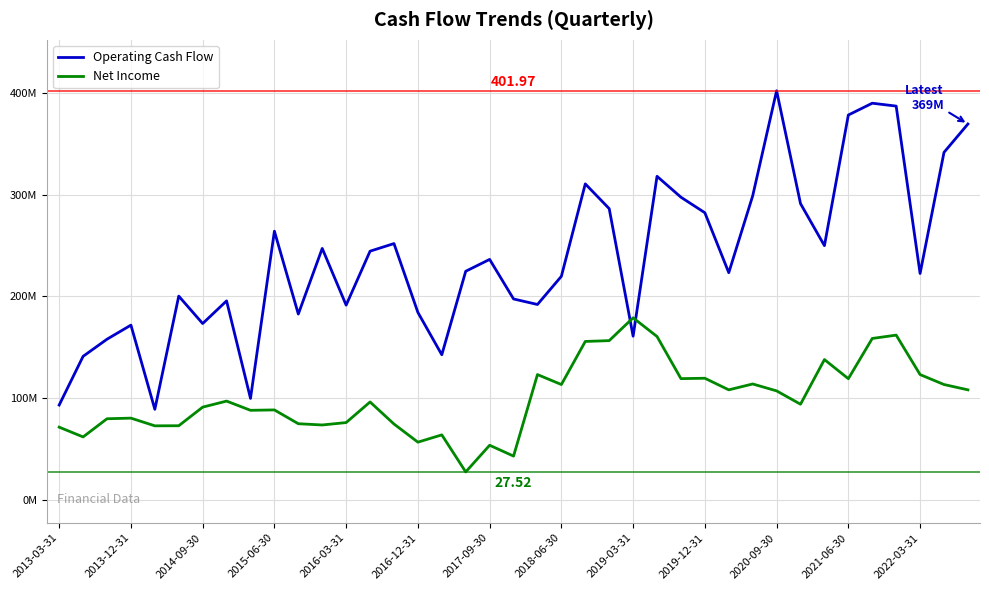

What are all the series names shown in the legend?

Operating Cash Flow, Net Income